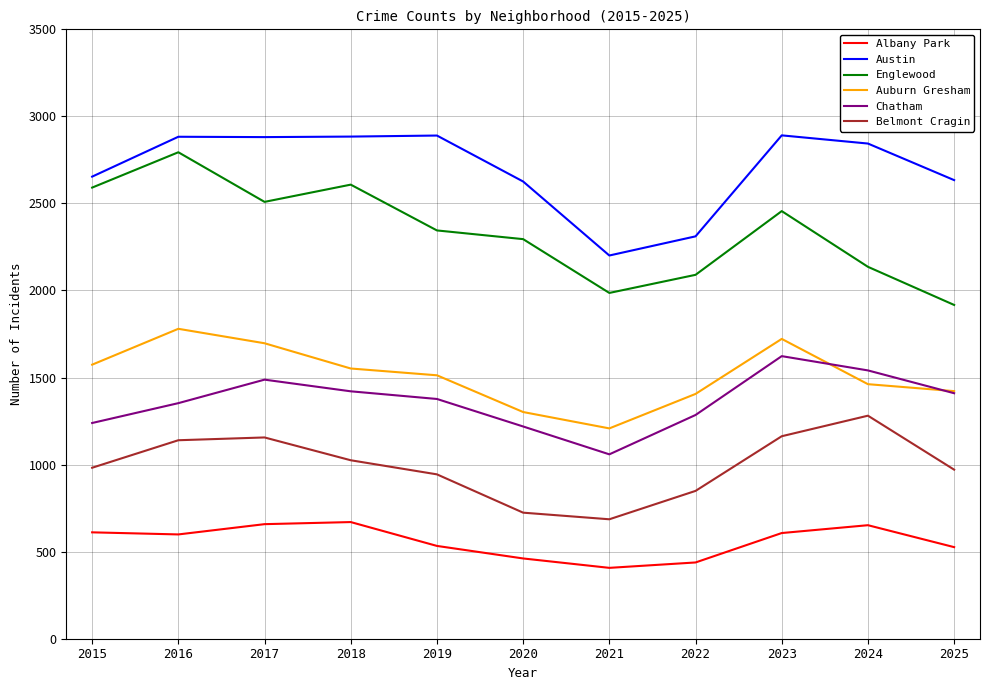

What is the minimum value for Chatham?

1059